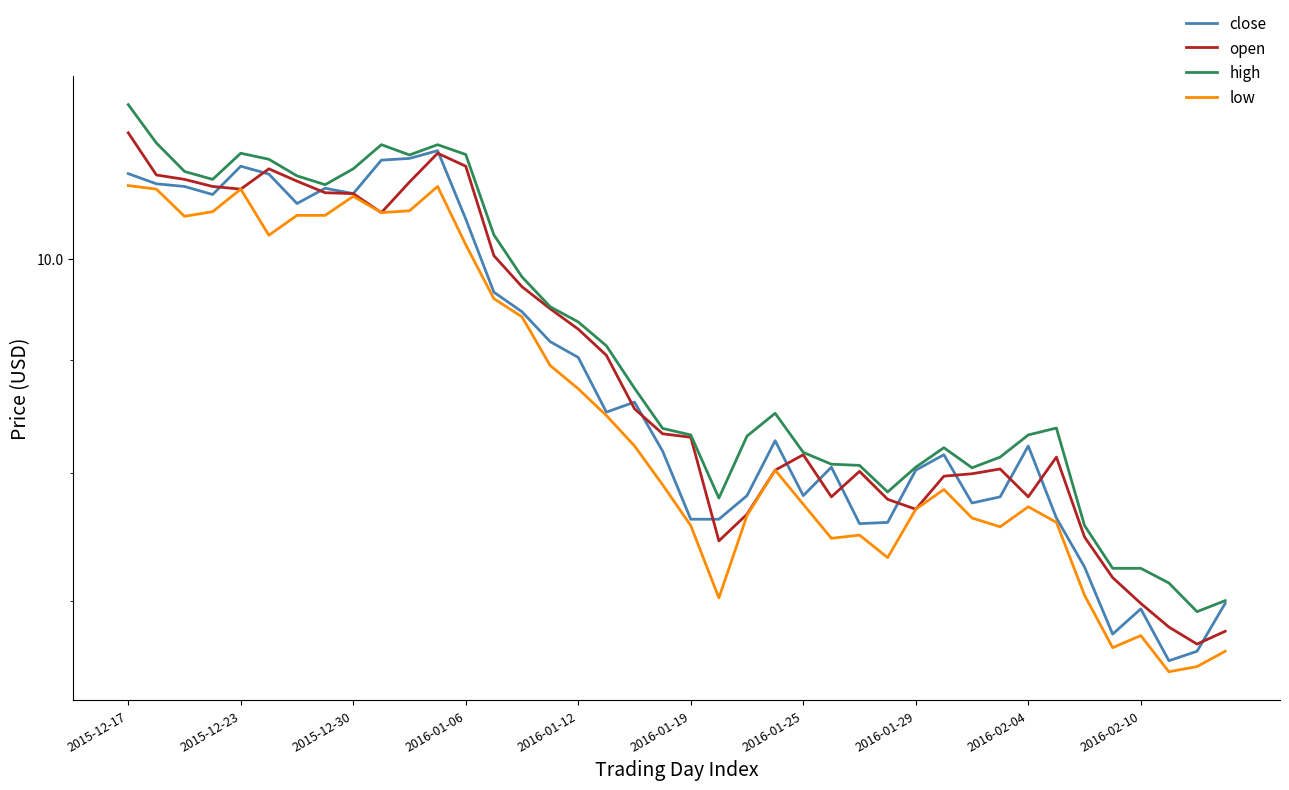

Which series has the largest total across all categories?

high